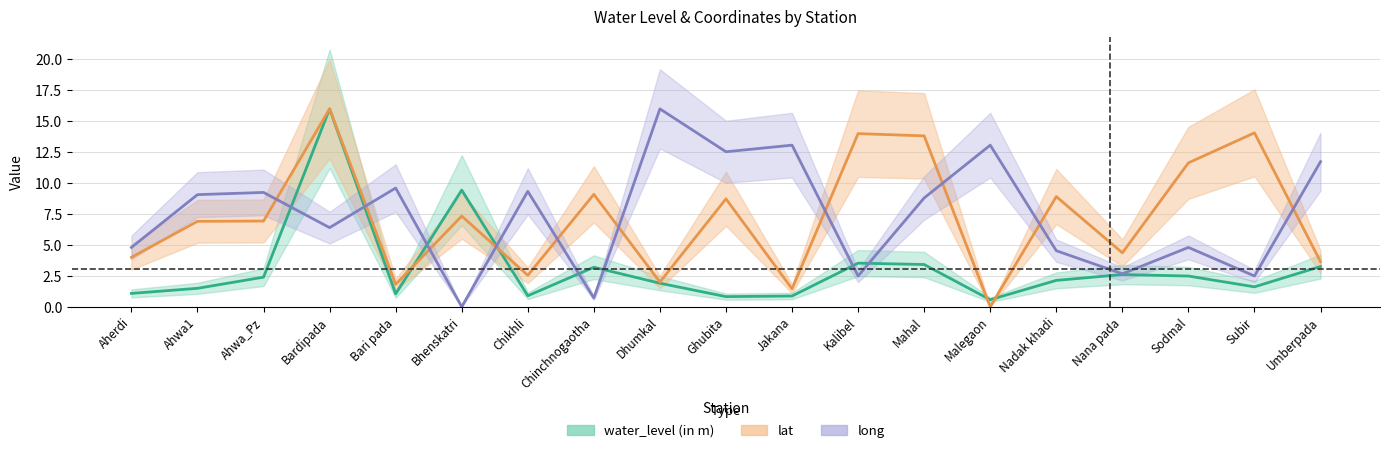

Count the number of data series in this chart.

3